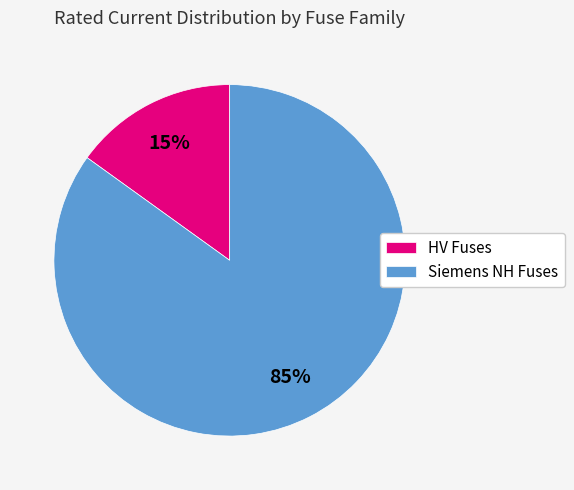

To the nearest percent, what percentage of the pie is HV Fuses?

15%